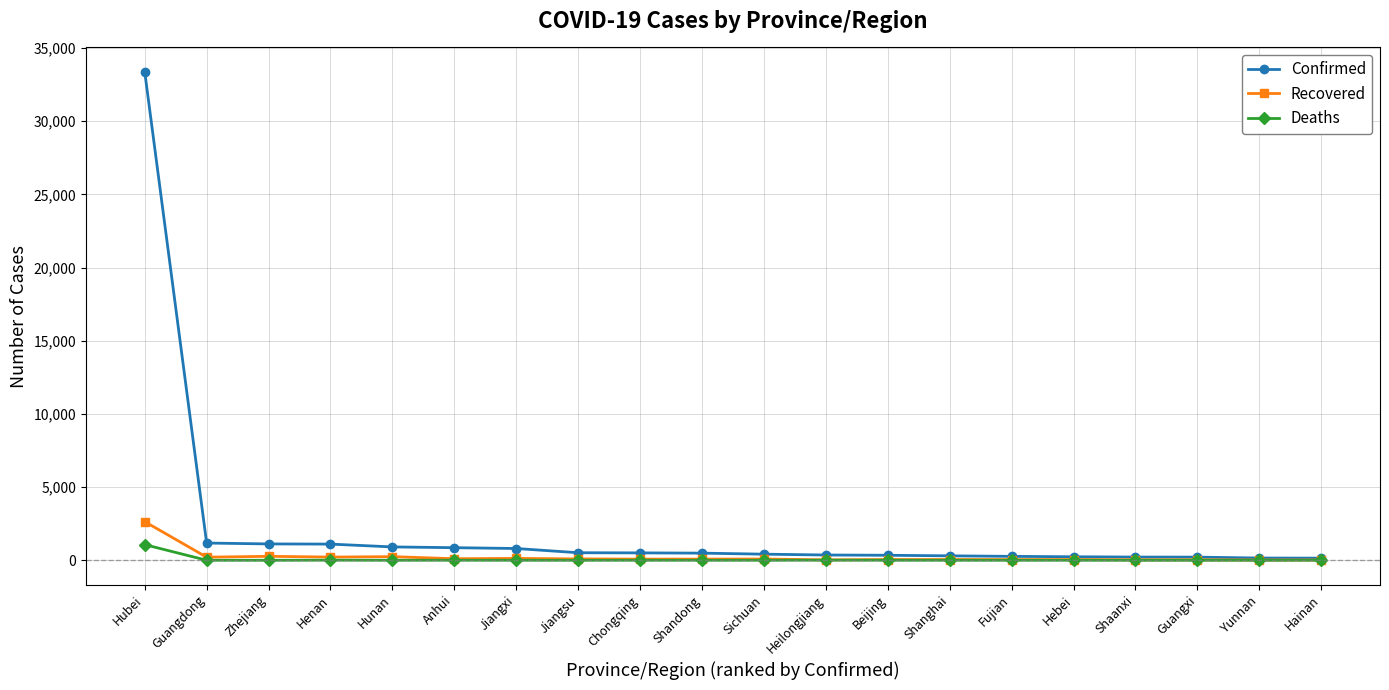

Does the chart have visible grid lines?

Yes